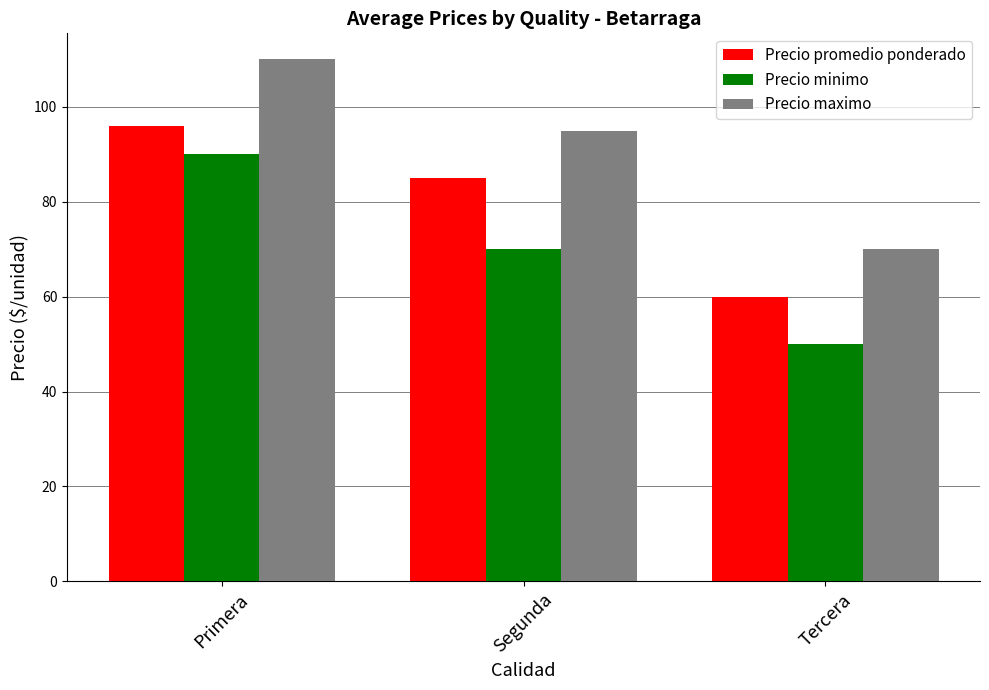

How many values in the Precio minimo series are below 70?

1